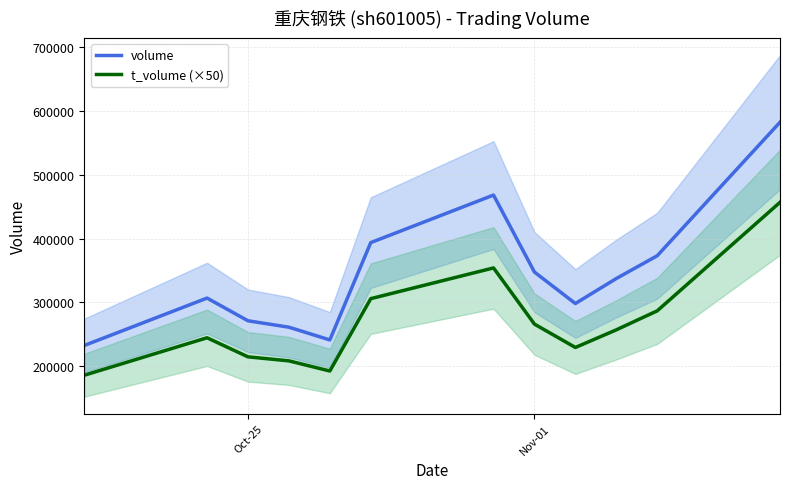

The value of t_volume (×50) at Oct-25 is 299993. True or false?

False